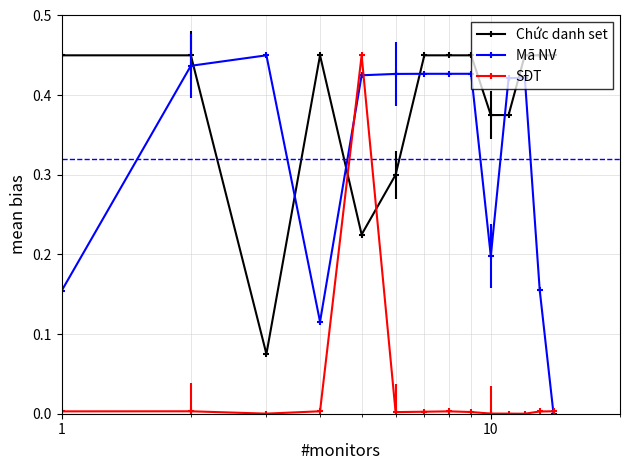

How many intersections are there between Chức danh set and SĐT?

2